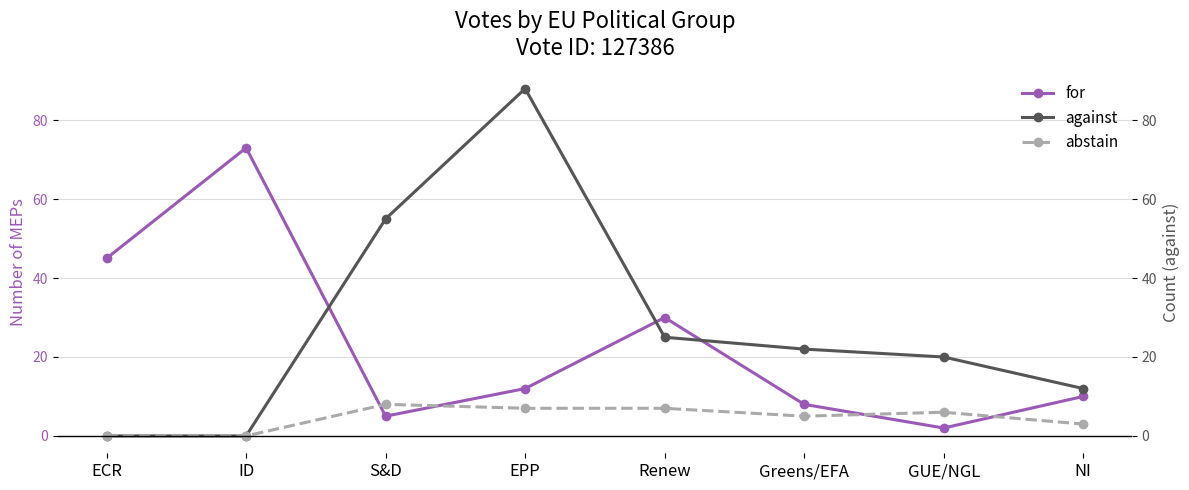

What is the average value of the against series?

28